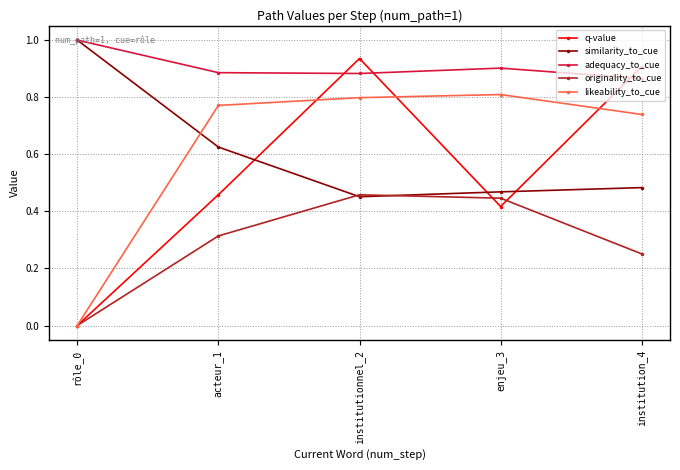

At enjeu_3, list the series in order from smallest to largest.

q-value, originality_to_cue, similarity_to_cue, likeability_to_cue, adequacy_to_cue